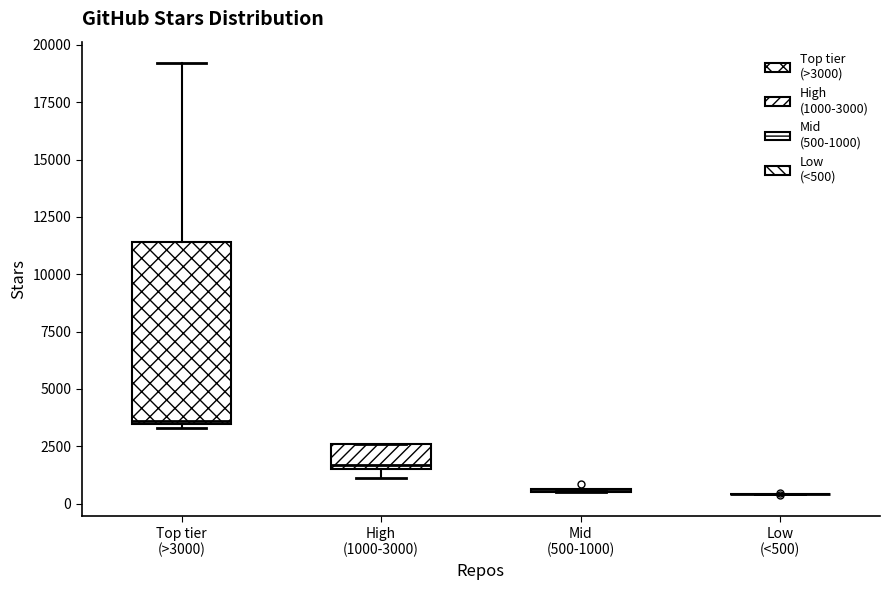

Where does the upper whisker of the box for Top tier (>3000) end on the y-axis? The values are not printed on the chart, so give them approximately, as read against the axis.

19000